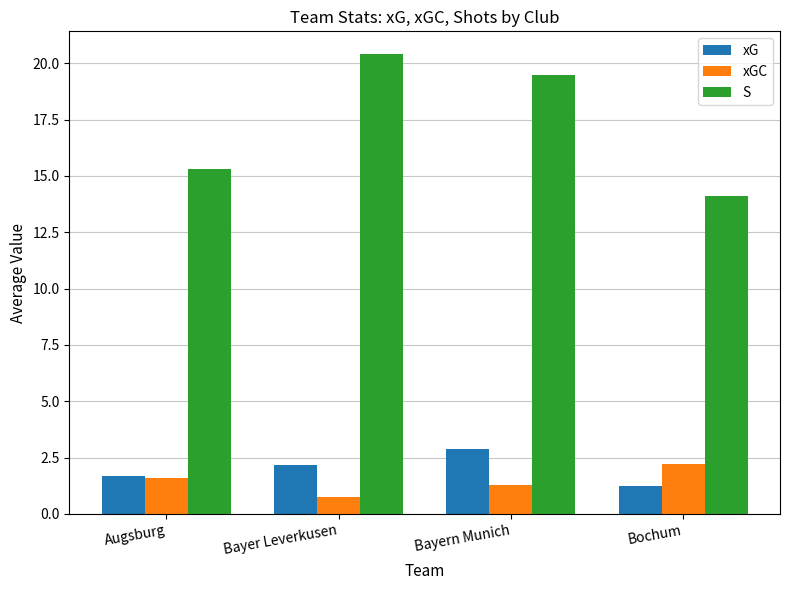

At how many categories does at least one series exceed 13?

4